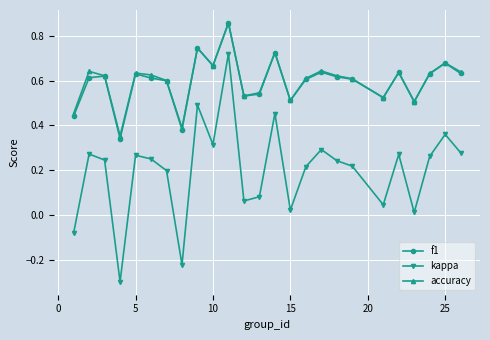

At how many categories does at least one series exceed 0?

25